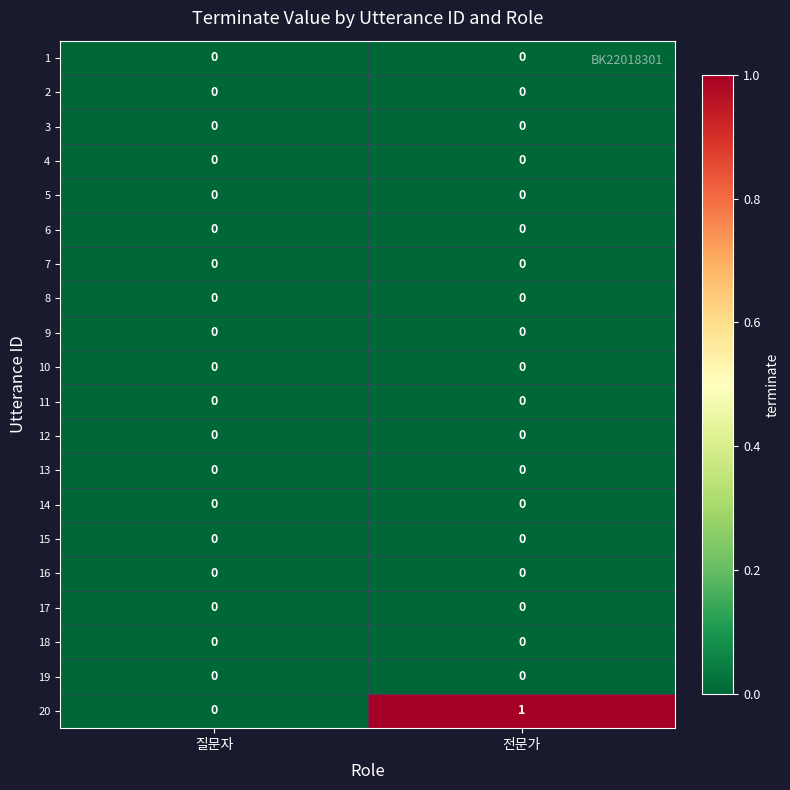

At which category is the sum across all series the highest?

전문가